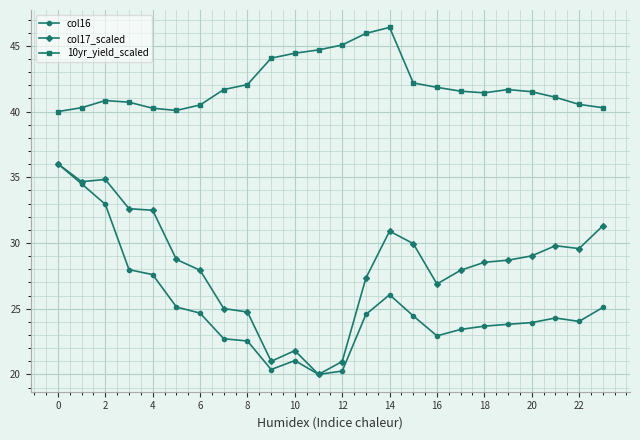

List the series in order of their overall mean, highest first.

10yr_yield_scaled, col17_scaled, col16